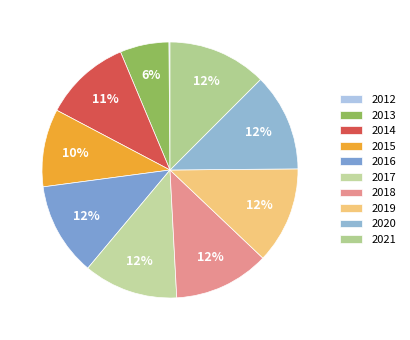

Which category has the biggest portion of the pie?

2021